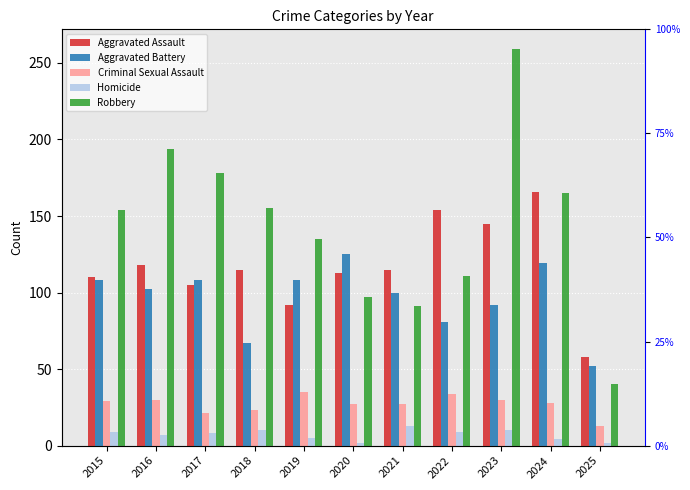

Reading left to right, what are all the values shown in this chart?

Aggravated Assault: 110	118	105	115	92	113	115	154	145	166	58
Aggravated Battery: 108	102	108	67	108	125	100	81	92	119	52
Criminal Sexual Assault: 29	30	21	23	35	27	27	34	30	28	13
Homicide: 9	7	8	10	5	2	13	9	10	4	2
Robbery: 154	194	178	155	135	97	91	111	259	165	40